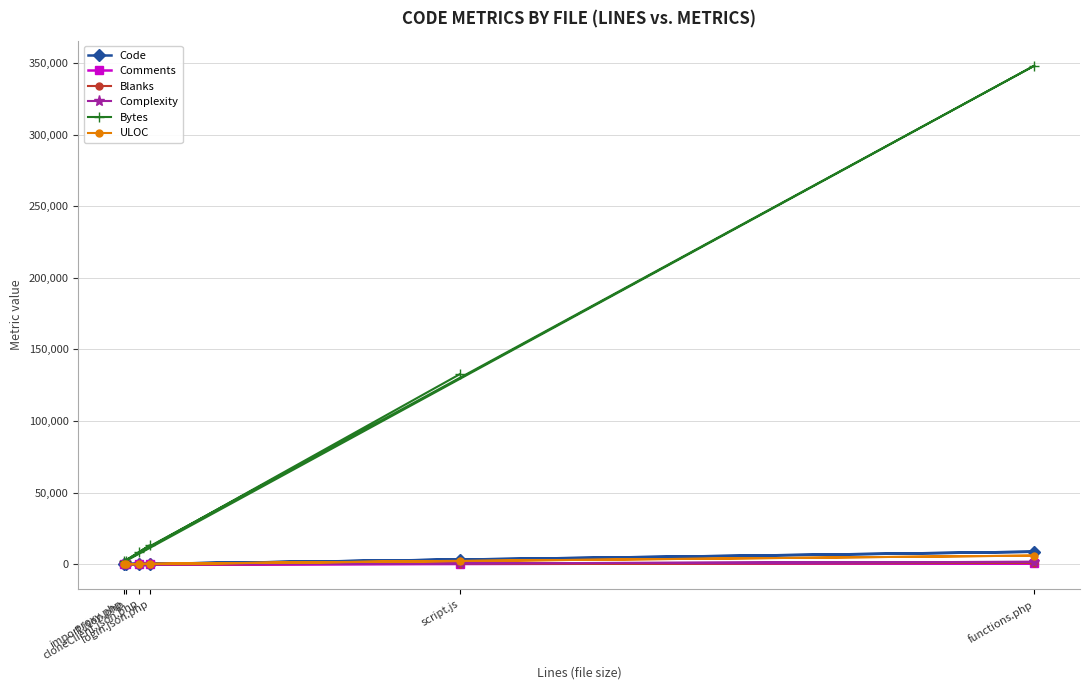

What is the value of the Bytes point at the 6th from the left?

348140